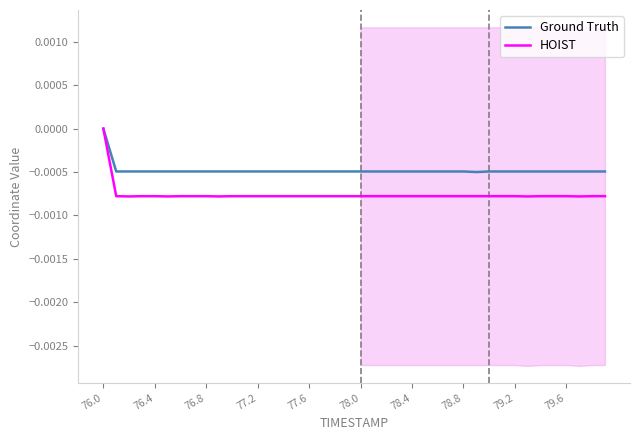

At which label does HOIST reach its peak?

76.0